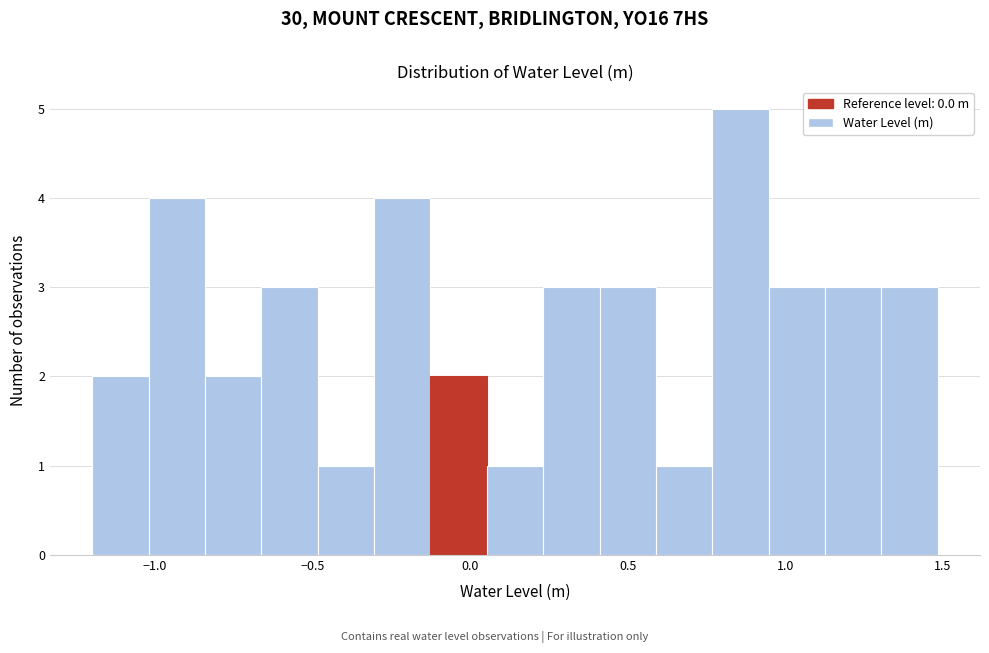

Around what value on the x-axis is the tallest bar? Give the approximate position of its centre, as read against the axis.

0.85